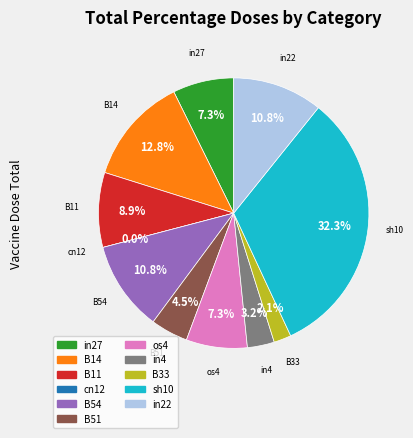

The os4 slice represents 7% of the pie. True or false?

True